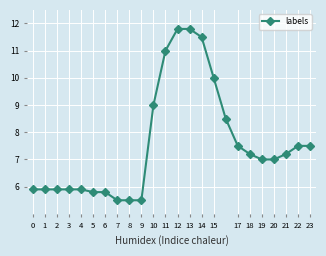

What is the greatest value displayed?

11.8